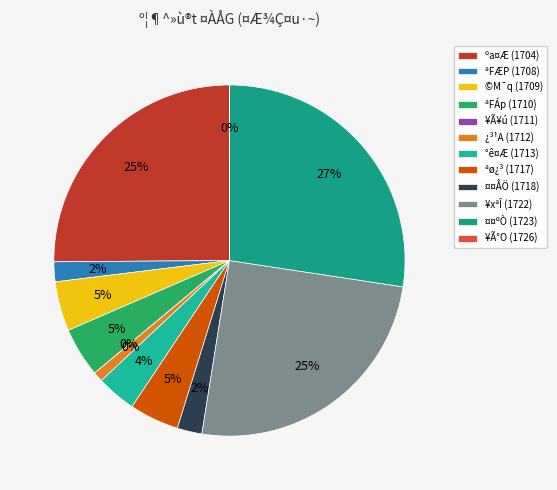

To the nearest percent, what is the difference between the largest and smallest slice percentages?

27%